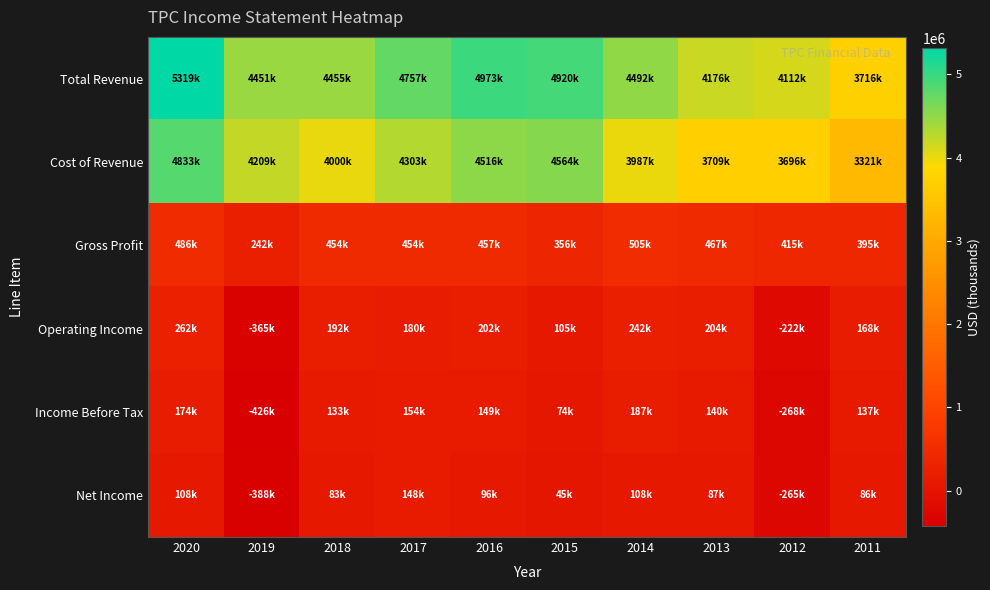

What is the spread (max minus min) of values at 2017?

4608800